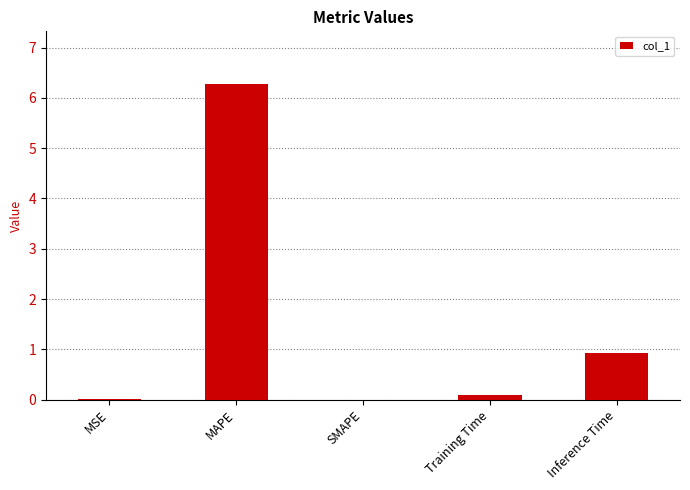

What is the average value?

1.5